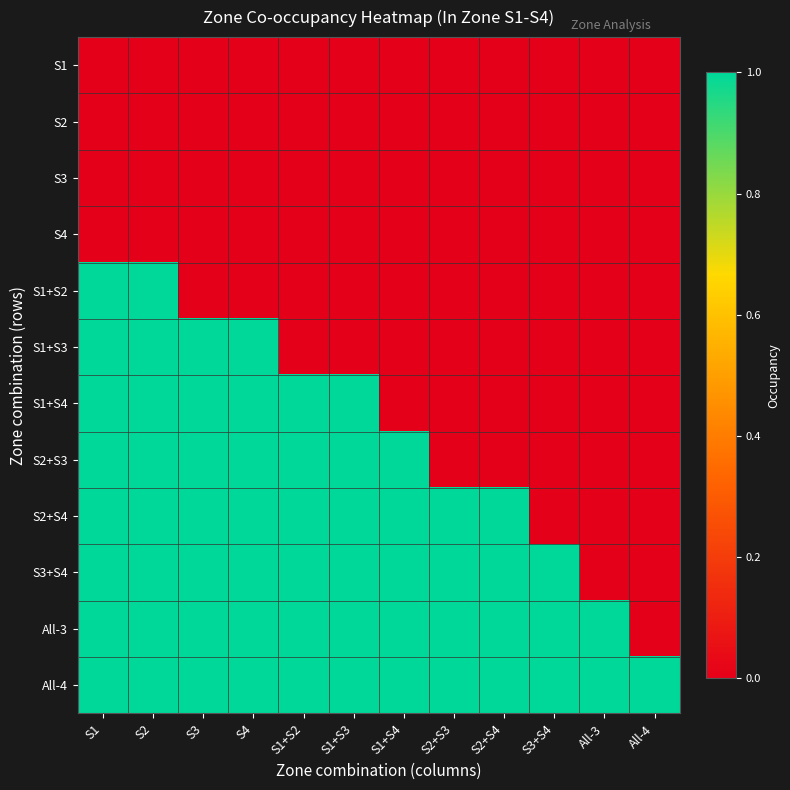

Reading left to right, transcribe all the data shown in this chart.

S1: S1=0	S2=0	S3=0	S4=0	S1+S2=0	S1+S3=0	S1+S4=0	S2+S3=0	S2+S4=0	S3+S4=0	All-3=0	All-4=0
S2: S1=0	S2=0	S3=0	S4=0	S1+S2=0	S1+S3=0	S1+S4=0	S2+S3=0	S2+S4=0	S3+S4=0	All-3=0	All-4=0
S3: S1=0	S2=0	S3=0	S4=0	S1+S2=0	S1+S3=0	S1+S4=0	S2+S3=0	S2+S4=0	S3+S4=0	All-3=0	All-4=0
S4: S1=0	S2=0	S3=0	S4=0	S1+S2=0	S1+S3=0	S1+S4=0	S2+S3=0	S2+S4=0	S3+S4=0	All-3=0	All-4=0
S1+S2: S1=1	S2=1	S3=0	S4=0	S1+S2=0	S1+S3=0	S1+S4=0	S2+S3=0	S2+S4=0	S3+S4=0	All-3=0	All-4=0
S1+S3: S1=1	S2=1	S3=1	S4=1	S1+S2=0	S1+S3=0	S1+S4=0	S2+S3=0	S2+S4=0	S3+S4=0	All-3=0	All-4=0
S1+S4: S1=1	S2=1	S3=1	S4=1	S1+S2=1	S1+S3=1	S1+S4=0	S2+S3=0	S2+S4=0	S3+S4=0	All-3=0	All-4=0
S2+S3: S1=1	S2=1	S3=1	S4=1	S1+S2=1	S1+S3=1	S1+S4=1	S2+S3=0	S2+S4=0	S3+S4=0	All-3=0	All-4=0
S2+S4: S1=1	S2=1	S3=1	S4=1	S1+S2=1	S1+S3=1	S1+S4=1	S2+S3=1	S2+S4=1	S3+S4=0	All-3=0	All-4=0
S3+S4: S1=1	S2=1	S3=1	S4=1	S1+S2=1	S1+S3=1	S1+S4=1	S2+S3=1	S2+S4=1	S3+S4=1	All-3=0	All-4=0
All-3: S1=1	S2=1	S3=1	S4=1	S1+S2=1	S1+S3=1	S1+S4=1	S2+S3=1	S2+S4=1	S3+S4=1	All-3=1	All-4=0
All-4: S1=1	S2=1	S3=1	S4=1	S1+S2=1	S1+S3=1	S1+S4=1	S2+S3=1	S2+S4=1	S3+S4=1	All-3=1	All-4=1